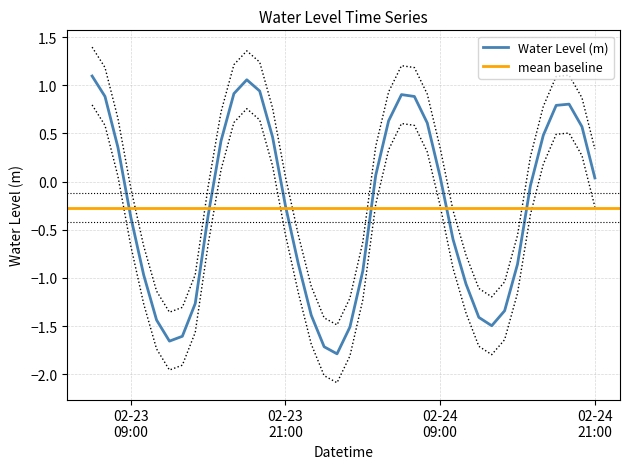

What is the difference between the values at 2023-02-23 22:00:00 and 2023-02-24 12:00:00?

0.6